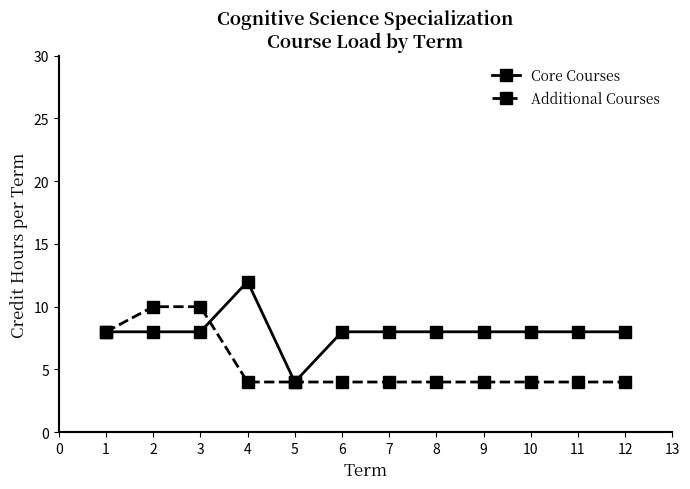

At which label does Core Courses reach its minimum?

5